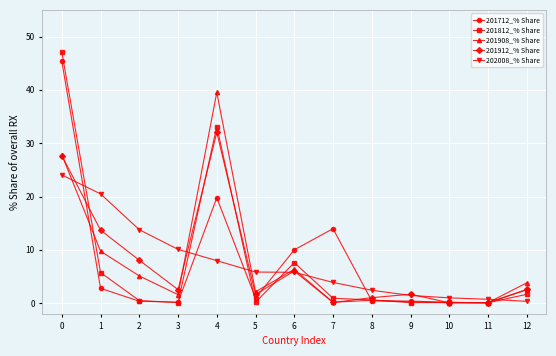

What is the maximum value shown in the chart?

47.1